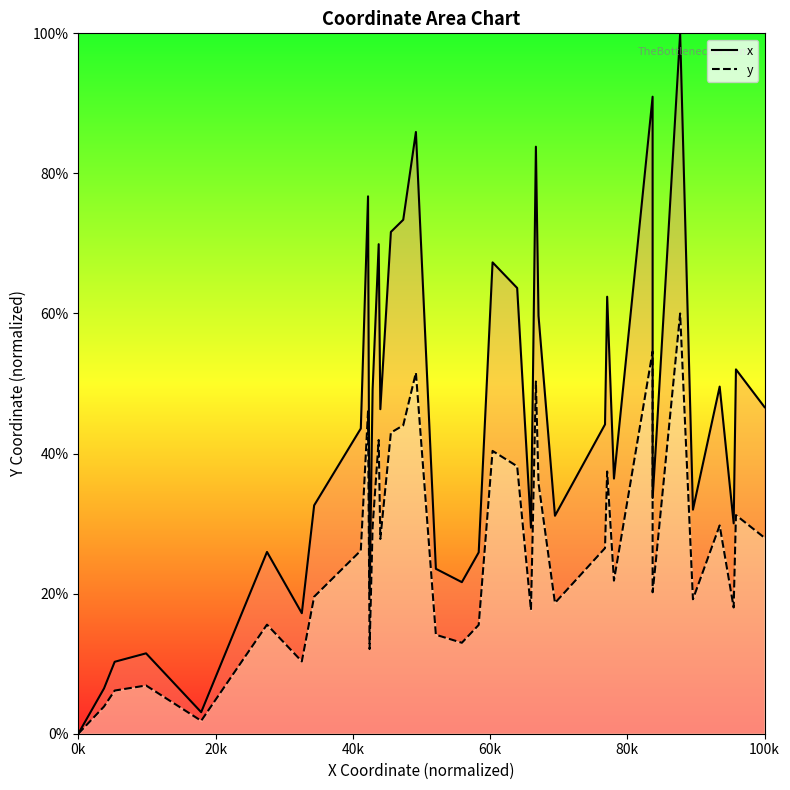

List the series in order of their peak value, highest first.

x, y